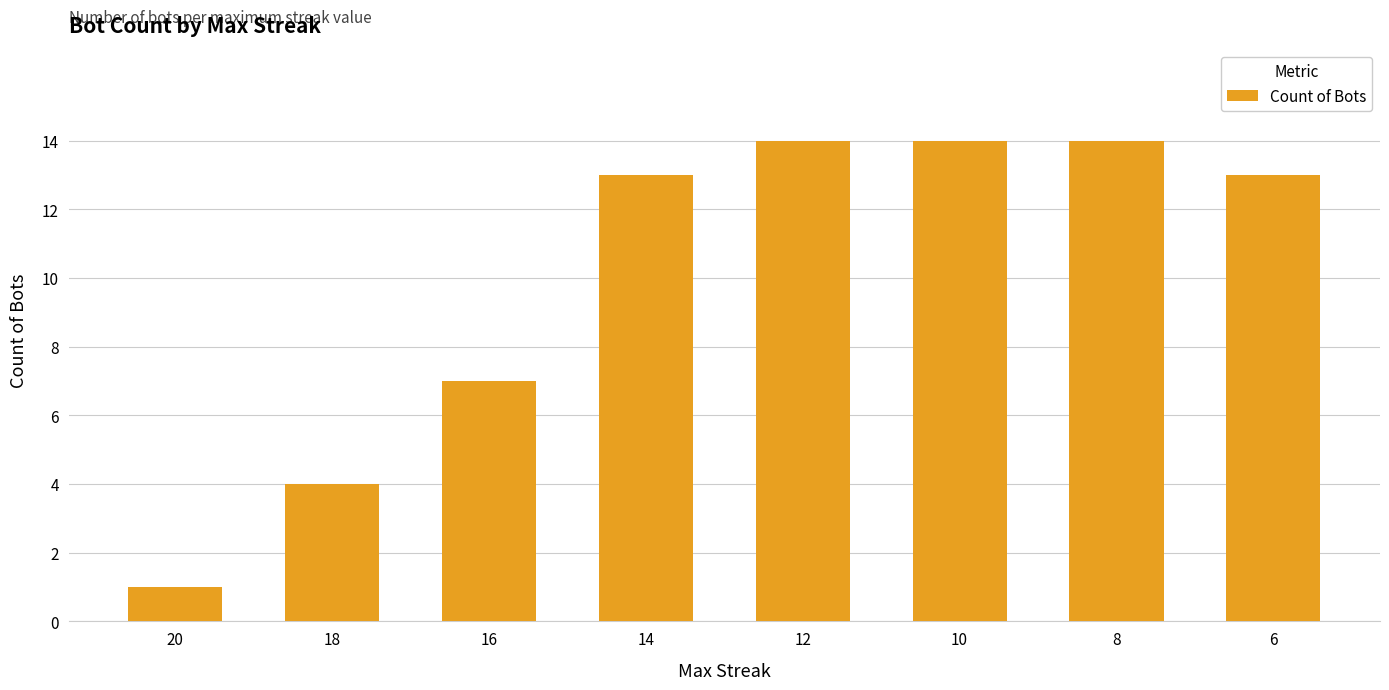

The chart shows a value of 3 at 16. True or false?

False